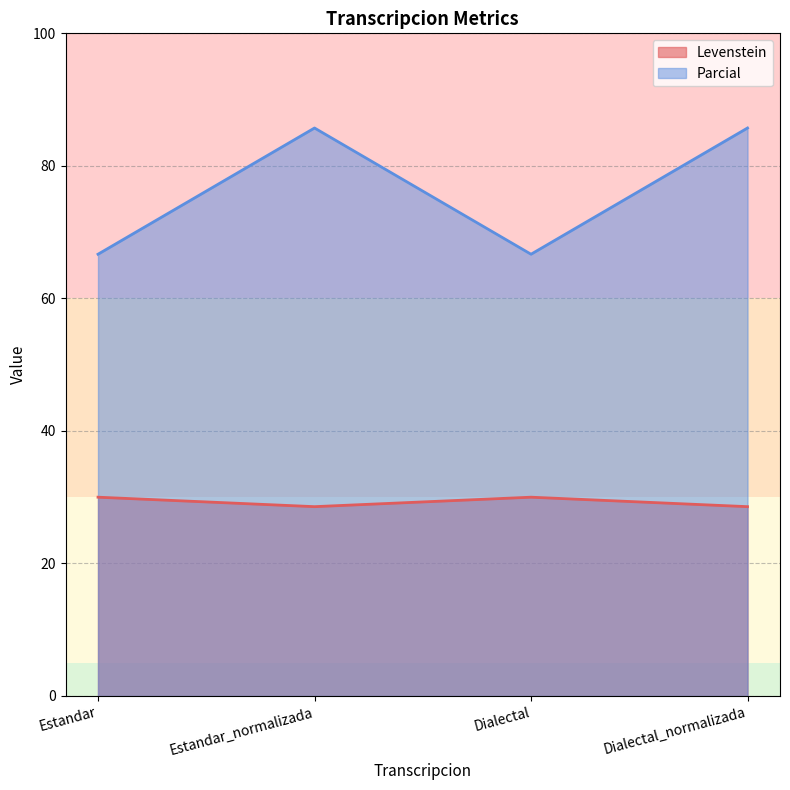

What is the label of the 1st point from the right?

Dialectal_normalizada